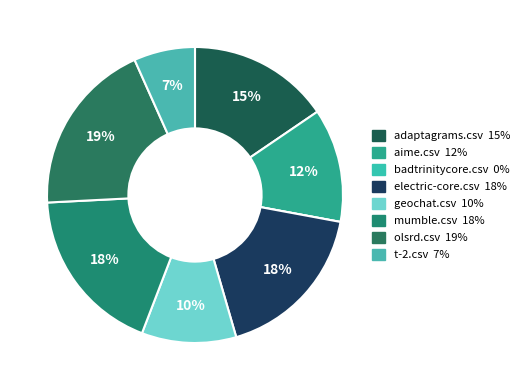

Rank the categories by value from highest to lowest.

olsrd.csv, mumble.csv, electric-core.csv, adaptagrams.csv, aime.csv, geochat.csv, t-2.csv, badtrinitycore.csv